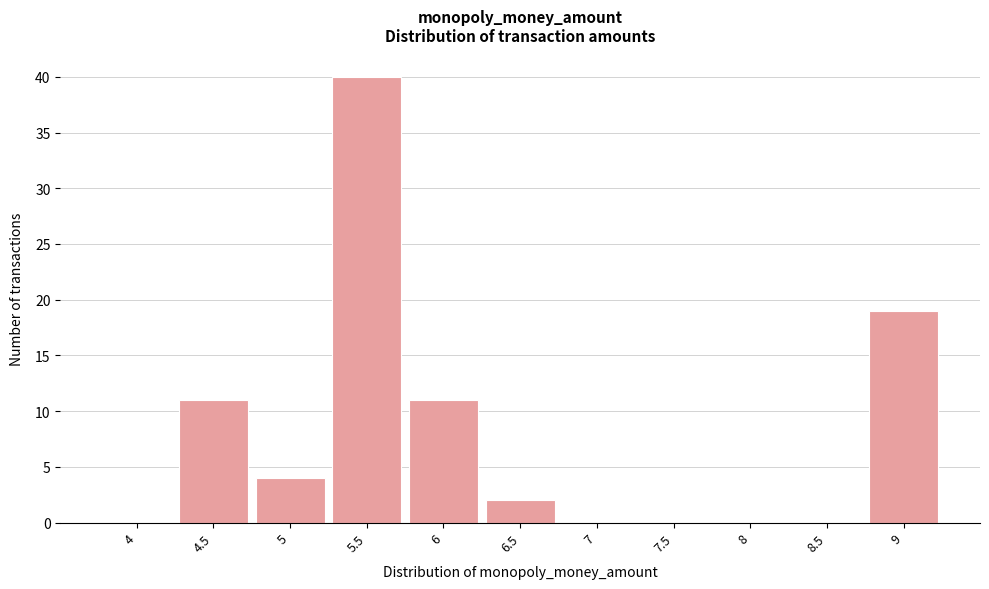

Reading left to right, extract all data points from this chart.

4=0	4.5=11	5=4	5.5=40	6=11	6.5=2	7=0	7.5=0	8=0	8.5=0	9=19